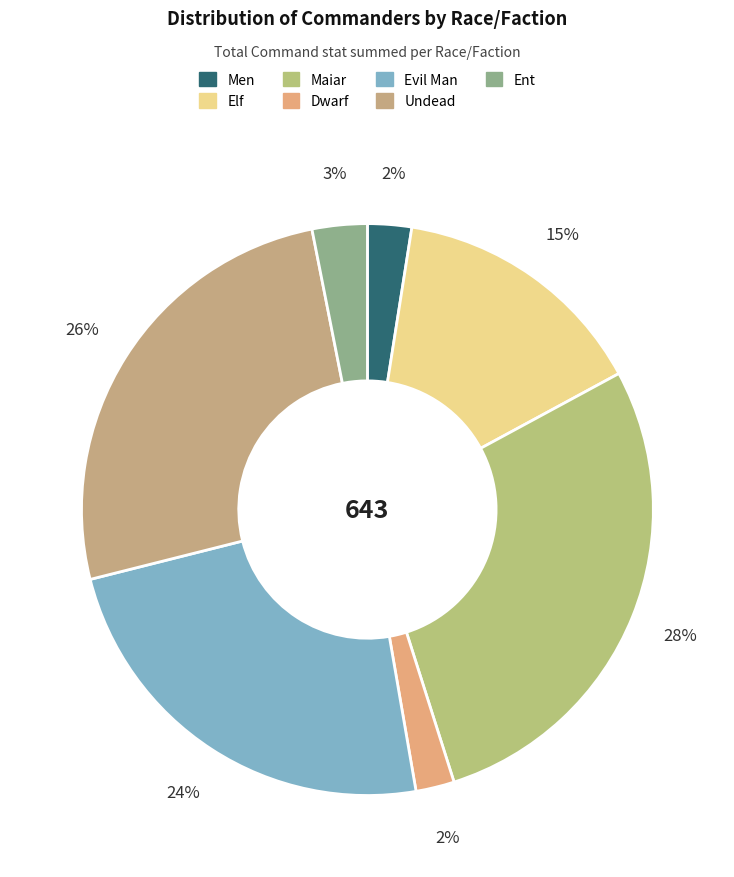

To the nearest percent, what portion does Ent represent?

3%